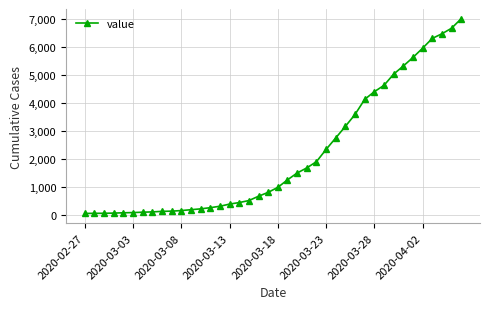

What is the sum of all values?

85740